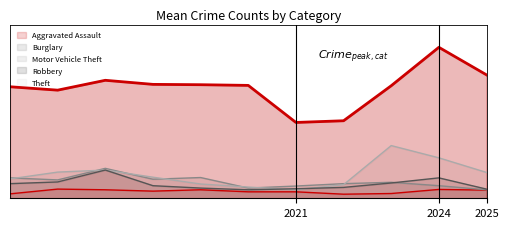

List the labels in order of Motor Vehicle Theft value, largest first.

2023, 2024, 2017, 2016, 2025, 2018, 2015, 2019, 2022, 2020, 2021